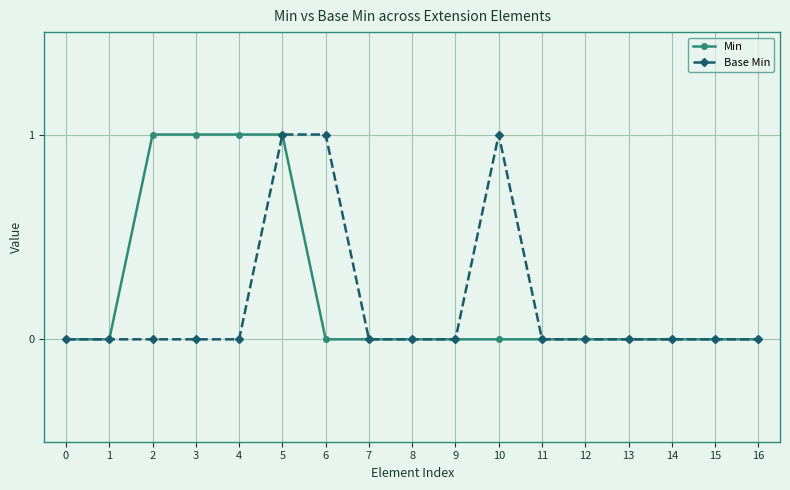

At which category is the sum across all series the highest?

5